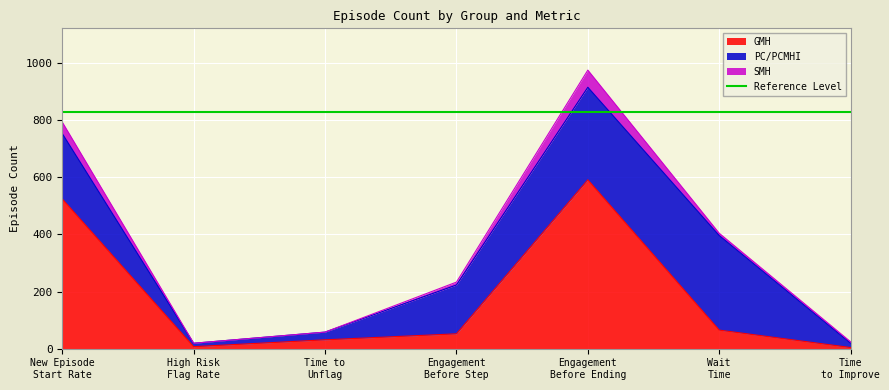

Reading left to right, extract all data points from this chart.

GMH: New Episode
Start Rate=524	High Risk
Flag Rate=7	Time to
Unflag=31	Engagement
Before Step=52	Engagement
Before Ending=591	Wait
Time=65	Time
to Improve=4
PC/PCMHI: New Episode
Start Rate=229	High Risk
Flag Rate=12	Time to
Unflag=27	Engagement
Before Step=171	Engagement
Before Ending=324	Wait
Time=331	Time
to Improve=15
SMH: New Episode
Start Rate=40	High Risk
Flag Rate=0	Time to
Unflag=0	Engagement
Before Step=10	Engagement
Before Ending=60	Wait
Time=8	Time
to Improve=5